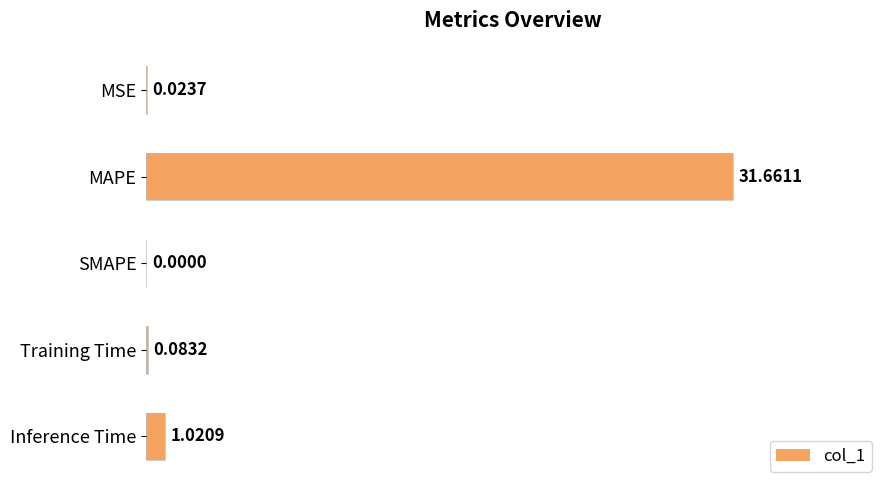

What is the sum of all values?

32.8